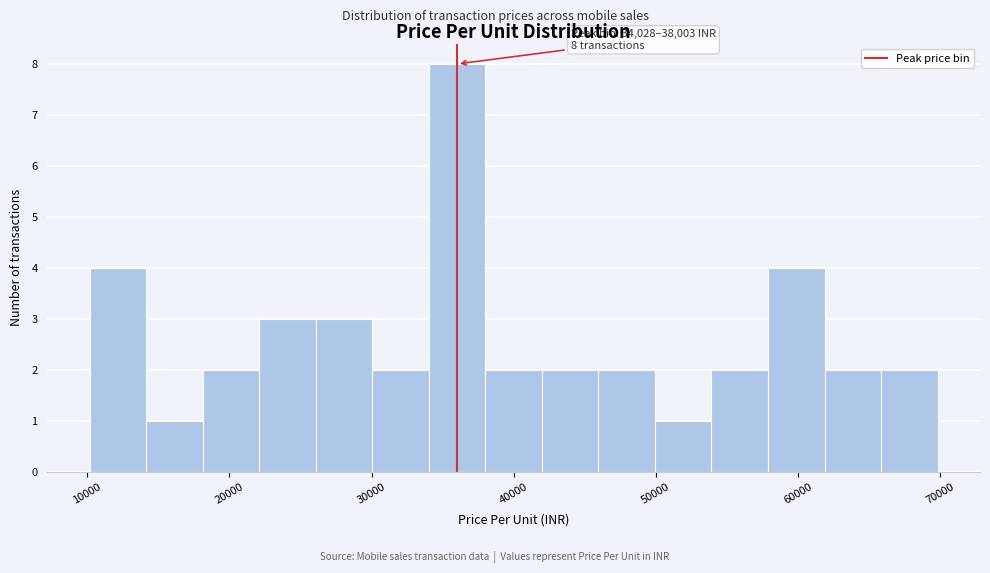

Read against the x-axis, roughly where is the centre of the tallest bar?

36000